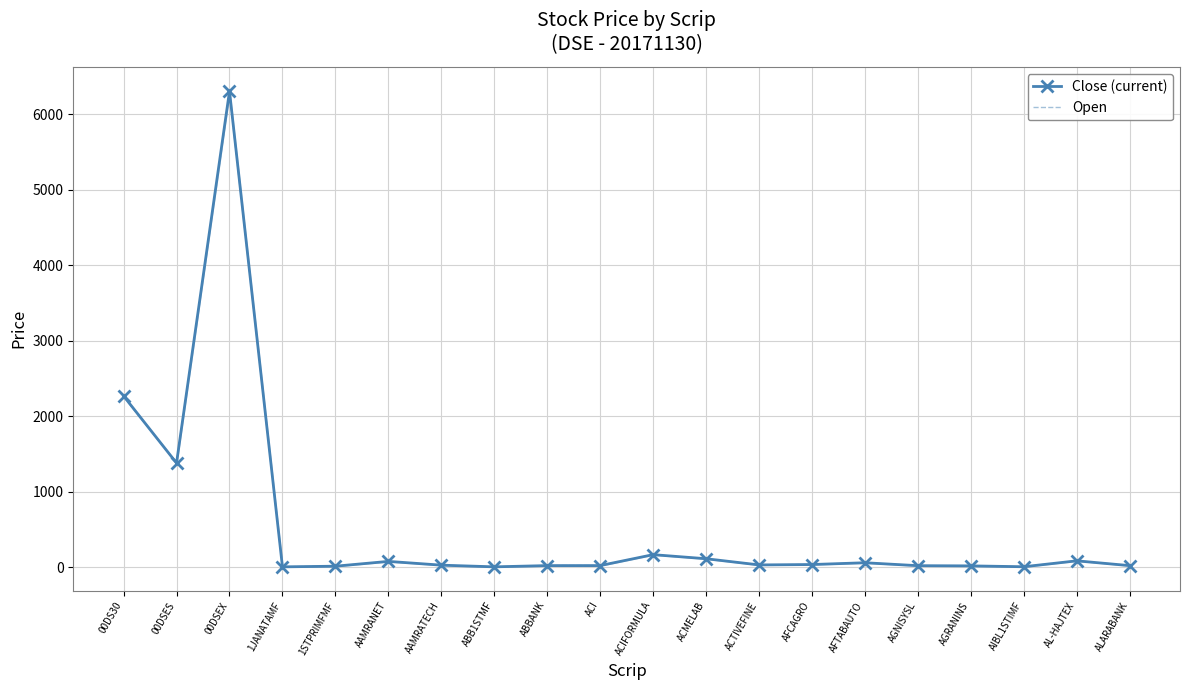

Reading right to left, list all the values displayed in this chart.

Close (current): ALARABANK=22.5	AL-HAJTEX=86.0	AIBL1STIMF=7.8	AGRANINS=19.1	AGNISYSL=21.8	AFTABAUTO=60.7	AFCAGRO=37.0	ACTIVEFINE=31.9	ACMELAB=113.9	ACIFORMULA=167.8	ACI=23.0	ABBANK=22.9	ABB1STMF=6.5	AAMRATECH=28.7	AAMRANET=78.6	1STPRIMFMF=14.9	1JANATAMF=6.4	00DSEX=6306.9	00DSES=1381.5	00DS30=2270.1
Open: ALARABANK=22.3	AL-HAJTEX=87.2	AIBL1STIMF=7.7	AGRANINS=19.1	AGNISYSL=21.7	AFTABAUTO=60.7	AFCAGRO=37.7	ACTIVEFINE=31.8	ACMELAB=113.1	ACIFORMULA=166.4	ACI=23.4	ABBANK=22.9	ABB1STMF=6.4	AAMRATECH=28.6	AAMRANET=76.6	1STPRIMFMF=14.9	1JANATAMF=6.5	00DSEX=6278.6	00DSES=1381.6	00DS30=2261.0